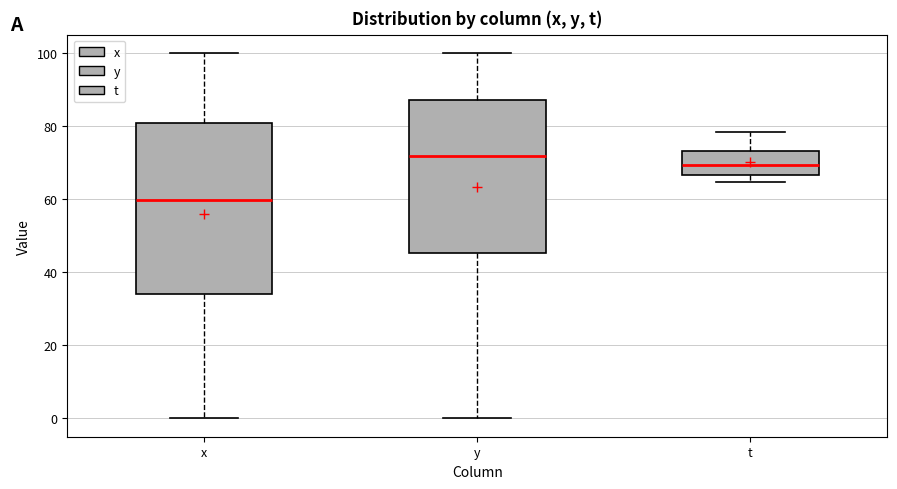

Where is the lower edge of the box for x on the y-axis? The values are not printed on the chart, so give them approximately, as read against the axis.

34